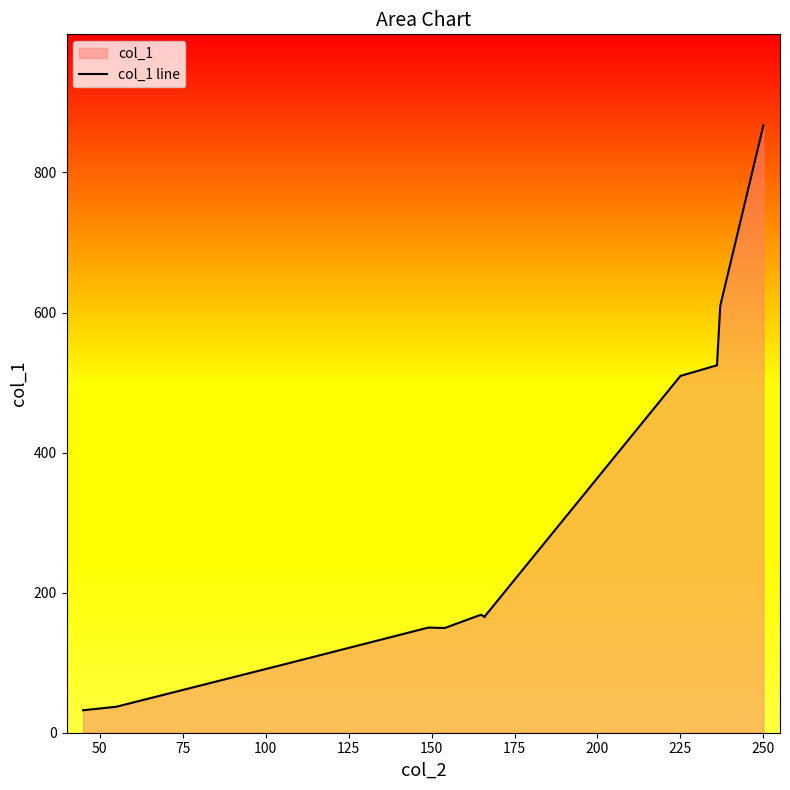

What is the smallest value displayed?

32.1